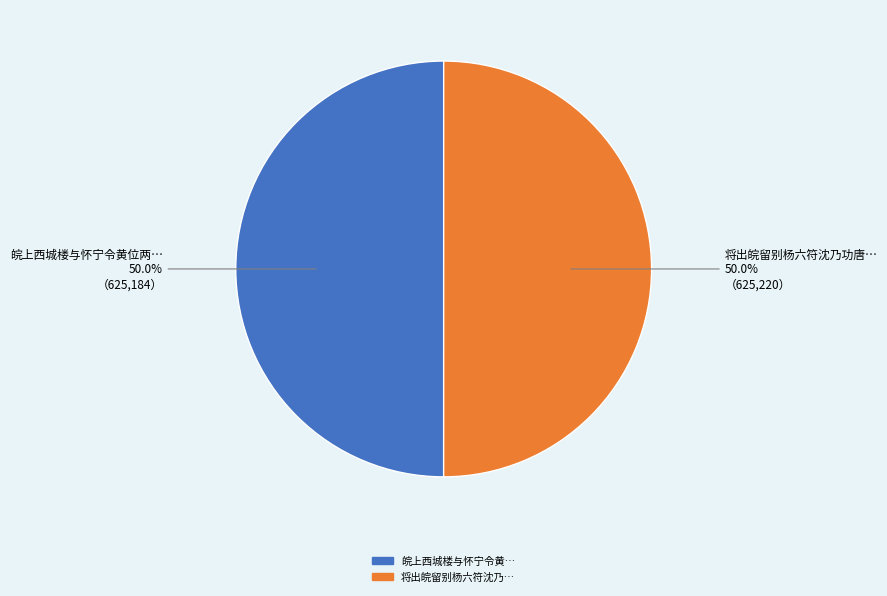

Count the number of slices in the pie.

2